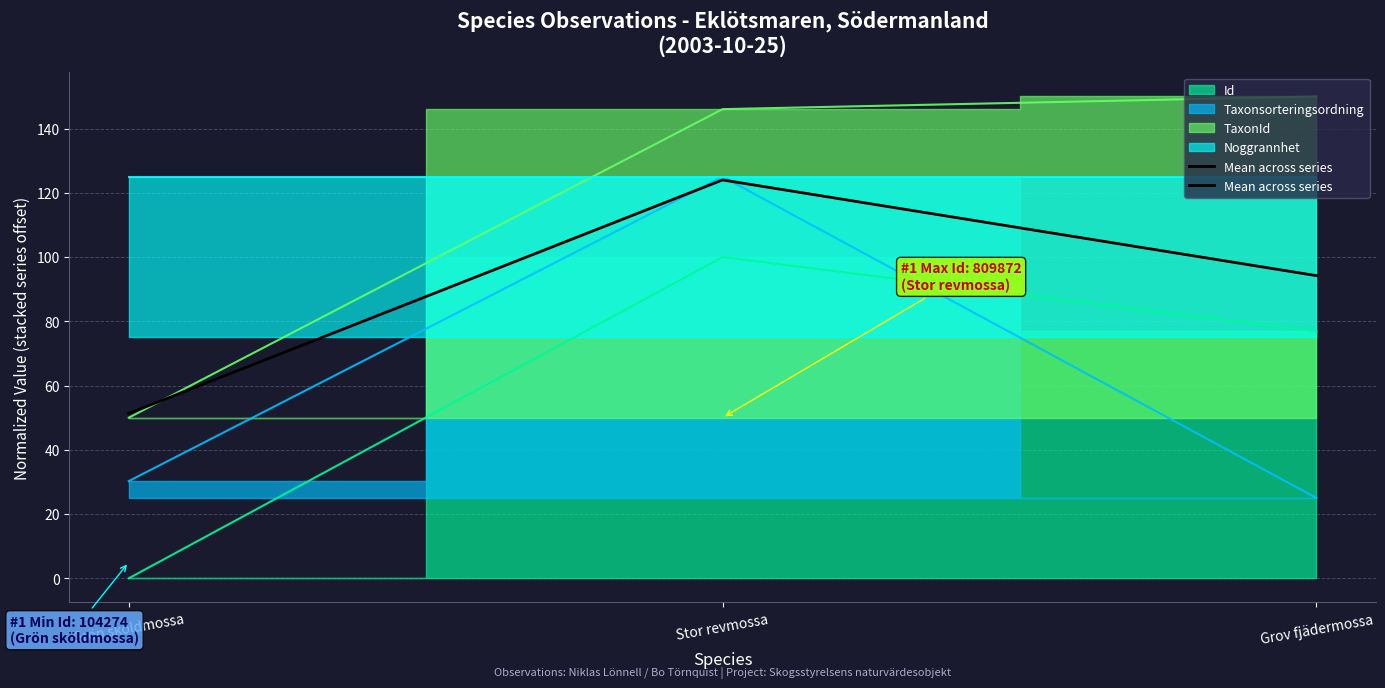

Where does the Taxonsorteringsordning line series first go above 30?

Grön sköldmossa